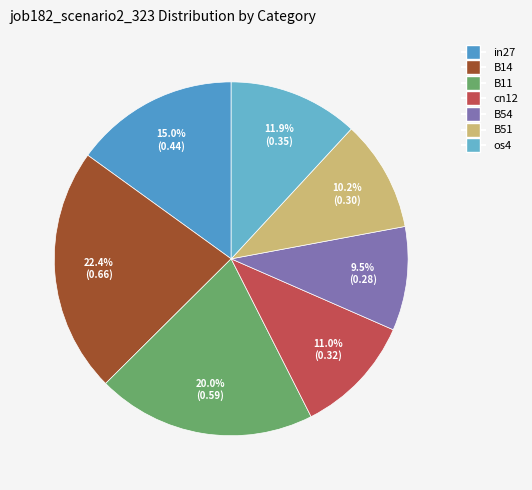

The in27 slice represents 29% of the pie. True or false?

False